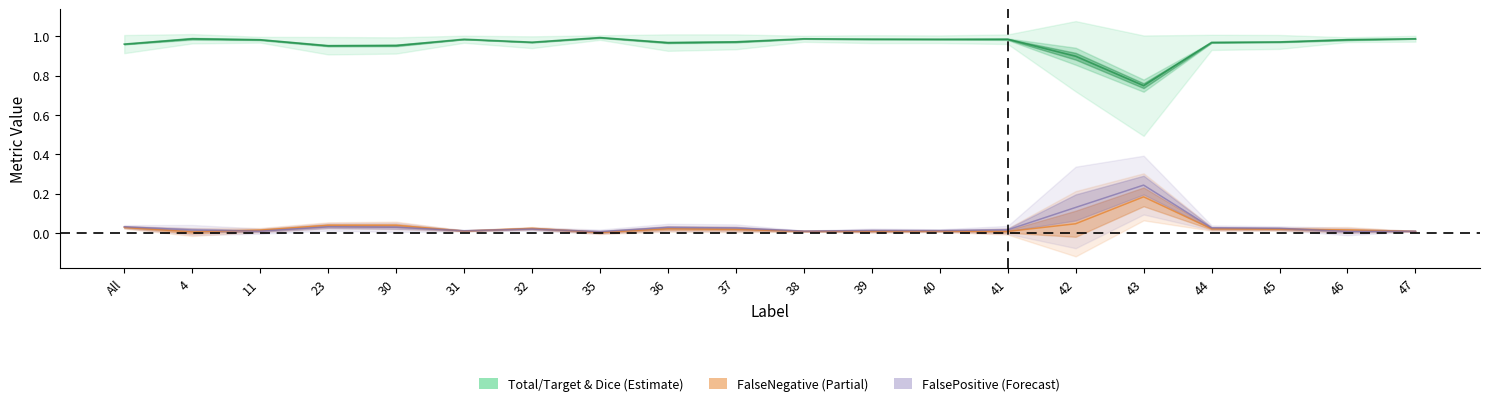

Which label corresponds to the largest value in the chart?

35